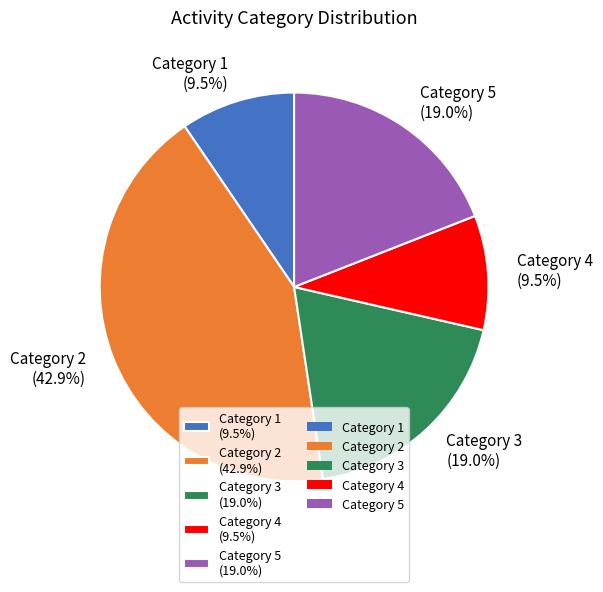

To the nearest percent, what is the average slice percentage?

20%